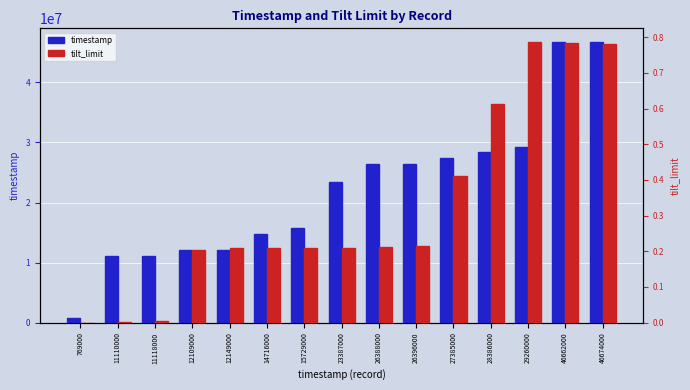

Reading right to left, what are all the values shown in this chart?

timestamp: 46674000=46674000.0	46662000=46662000.0	29260000=29260000.0	28386000=28386000.0	27385000=27385000.0	26396000=26396000.0	26388000=26388000.0	23387000=23387000.0	15729000=15729000.0	14716000=14716000.0	12149000=12149000.0	12109000=12109000.0	11118000=11118000.0	11110000=11110000.0	769000=769000.0
tilt_limit: 46674000=0.8	46662000=0.8	29260000=0.8	28386000=0.6	27385000=0.4	26396000=0.2	26388000=0.2	23387000=0.2	15729000=0.2	14716000=0.2	12149000=0.2	12109000=0.2	11118000=0.0	11110000=0.0	769000=0.0